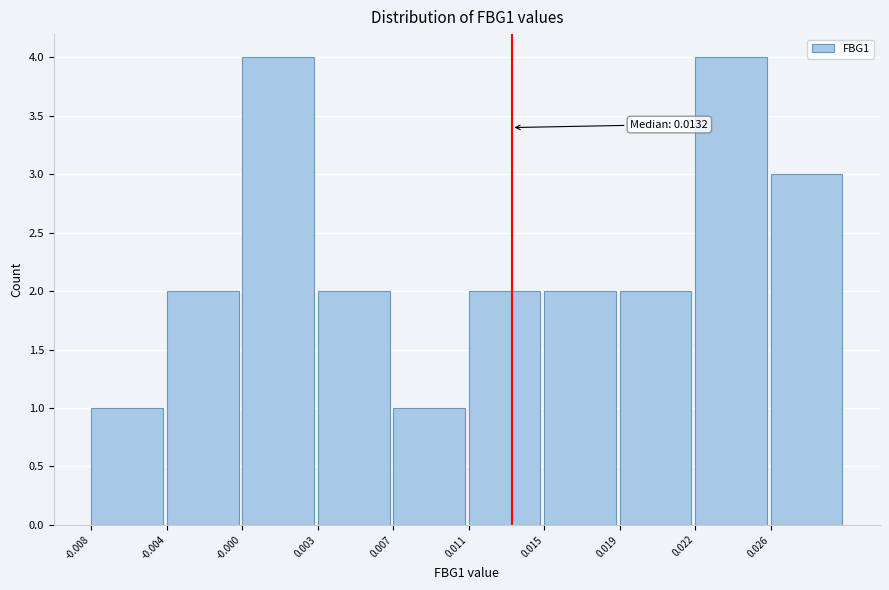

Reading left to right, list all the values displayed in this chart.

1	2	4	2	1	2	2	2	4	3